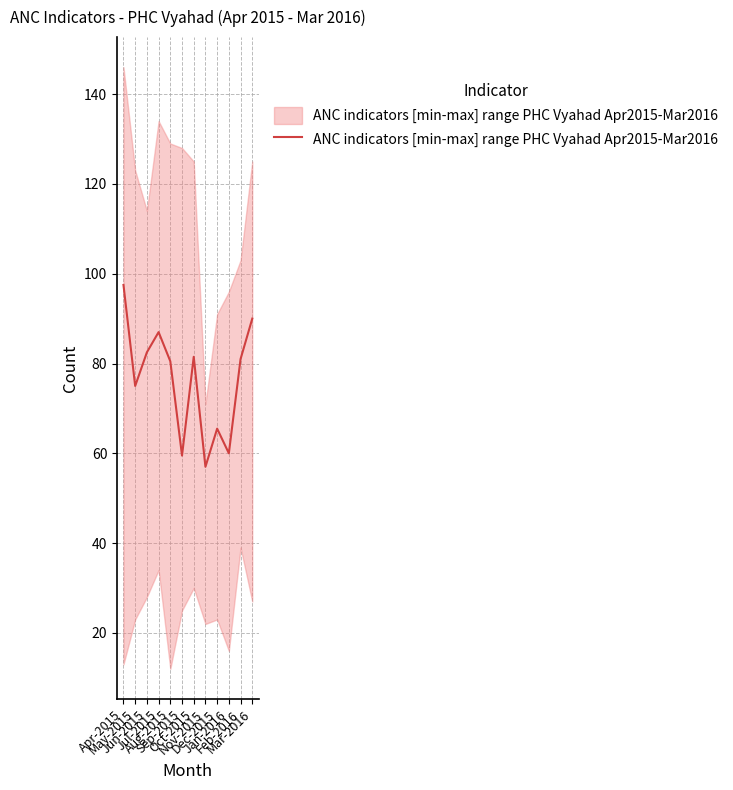

Where is the first local minimum?

May-2015